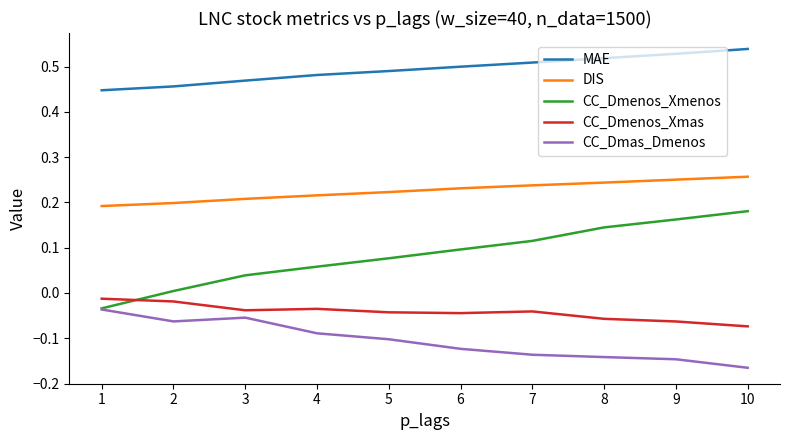

What are all the series names shown in the legend?

MAE, DIS, CC_Dmenos_Xmenos, CC_Dmenos_Xmas, CC_Dmas_Dmenos